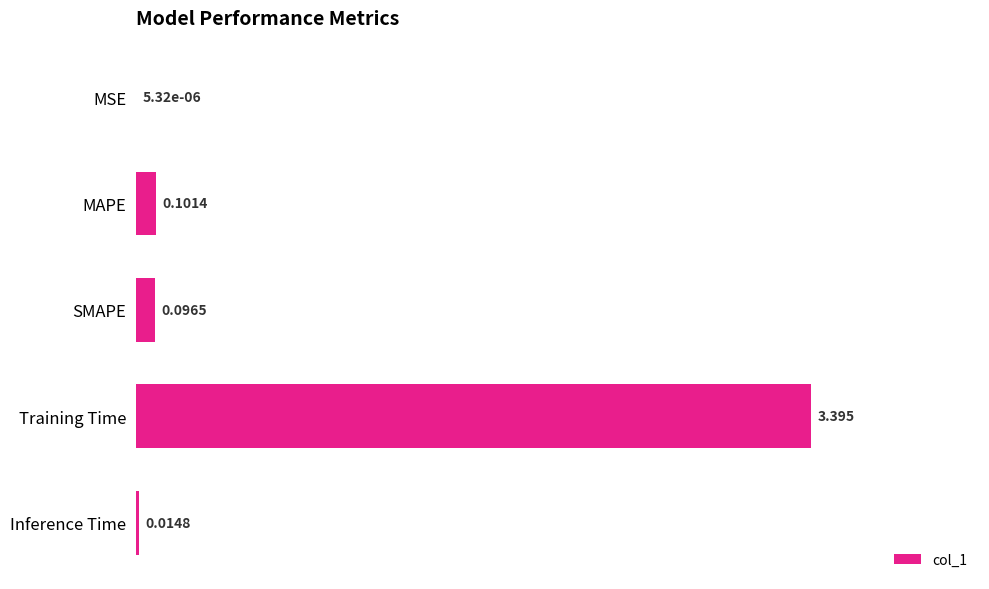

Where is the data nearest to the value 1?

MAPE